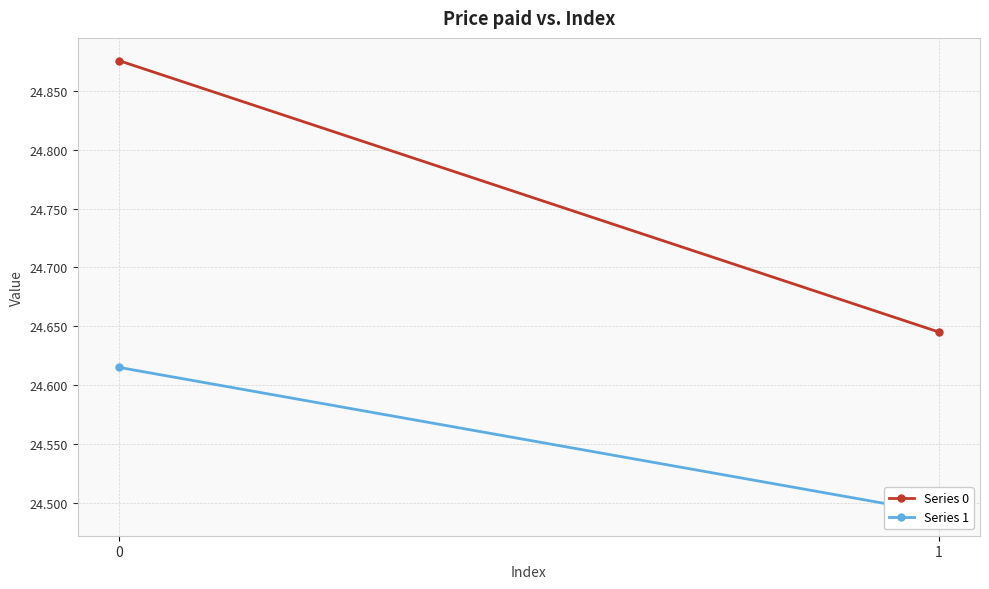

What is the sum of all Series 0 values?

49.5